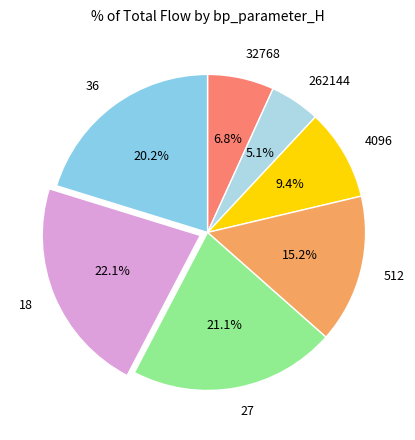

What percentage is the 32768 slice, to the nearest percent?

7%